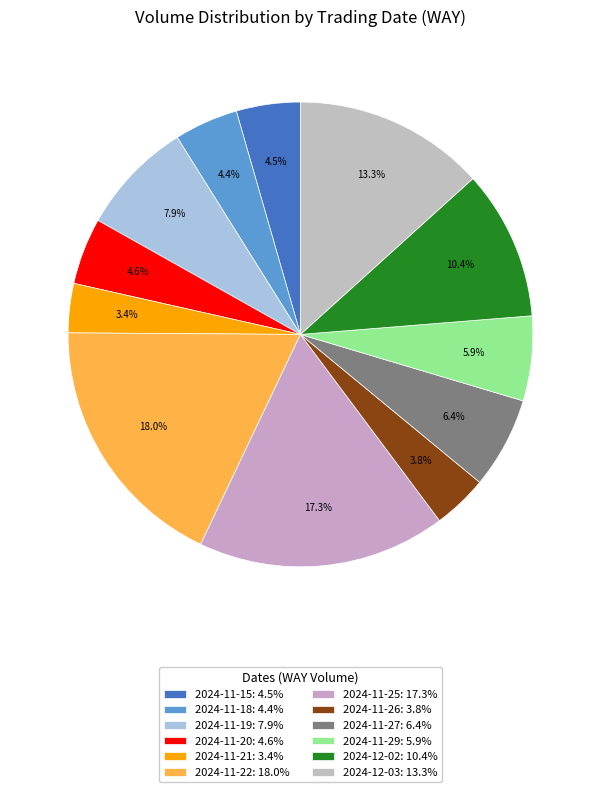

To the nearest percent, what portion does 2024-11-15 represent?

4%